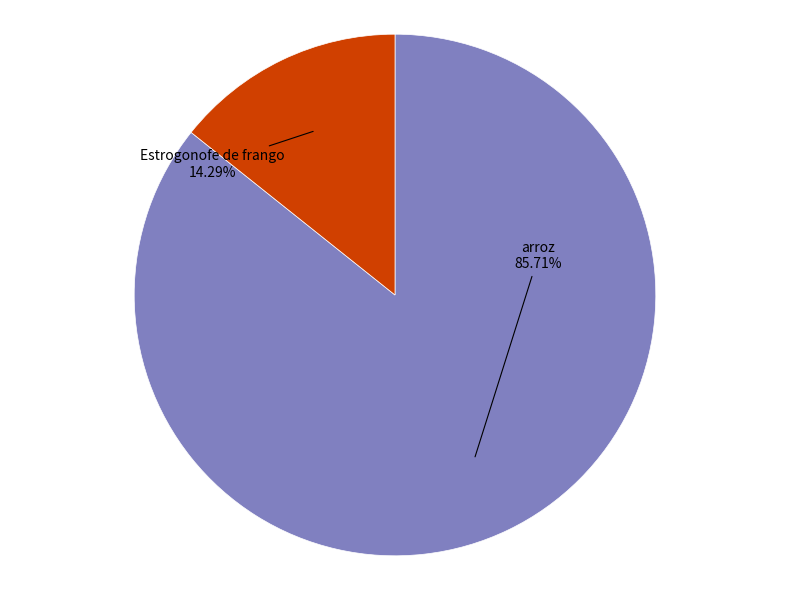

Count the number of slices in the pie.

2